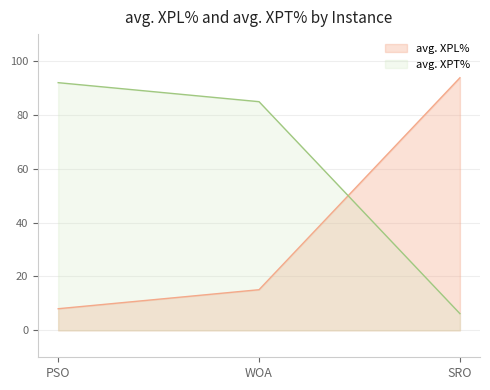

Which category has the lowest value across all series?

SRO